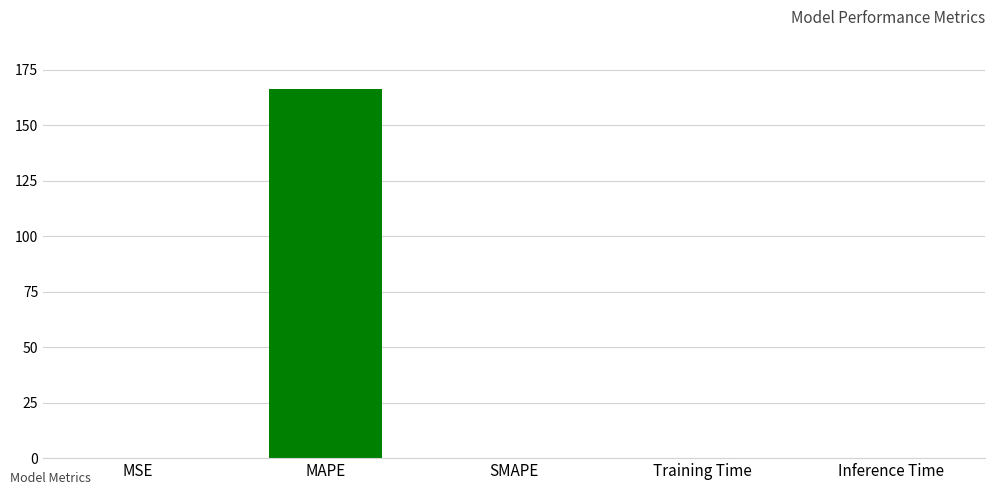

At which category does the chart reach its peak across all series?

MAPE